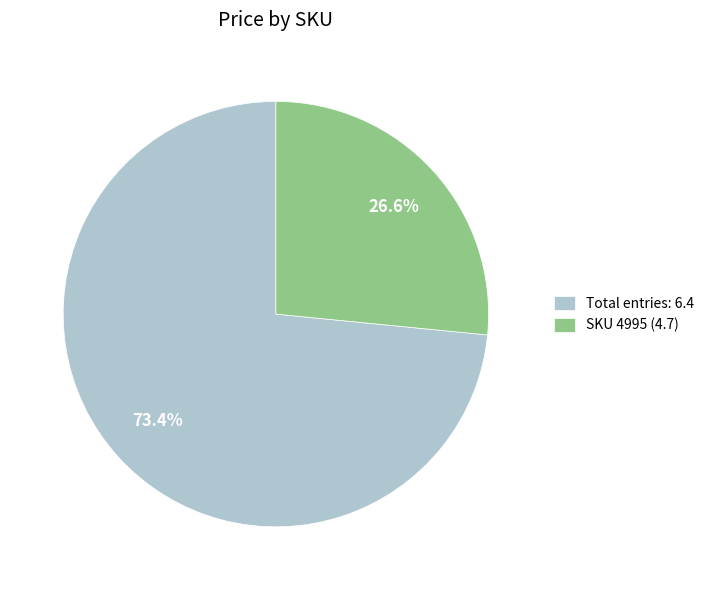

How much of the chart is everything except Total entries: 6.4?

26.6%